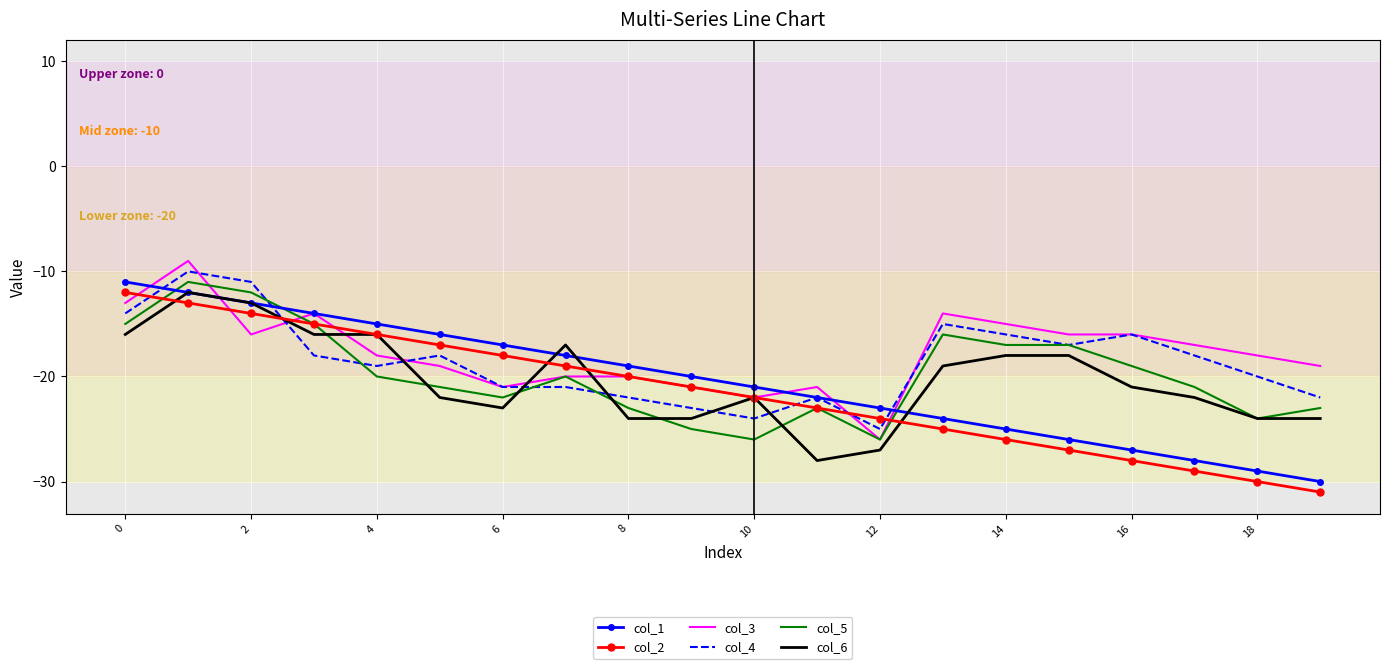

What is the greatest value displayed?

-9